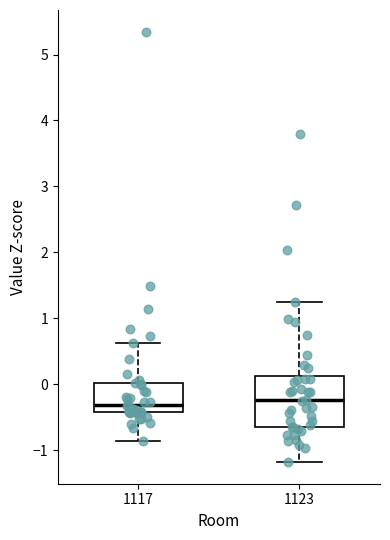

Reading left to right, transcribe this box plot: for each box, give where its median line is, the range the box spans, and where its two whiskers end, as read against the y-axis. The values are not printed on the chart, so give them approximately, as read against the axis.

1117: median -0.3, box -0.4 to 0.0, whiskers -0.9 to 0.6
1123: median -0.2, box -0.6 to 0.1, whiskers -1.2 to 1.2